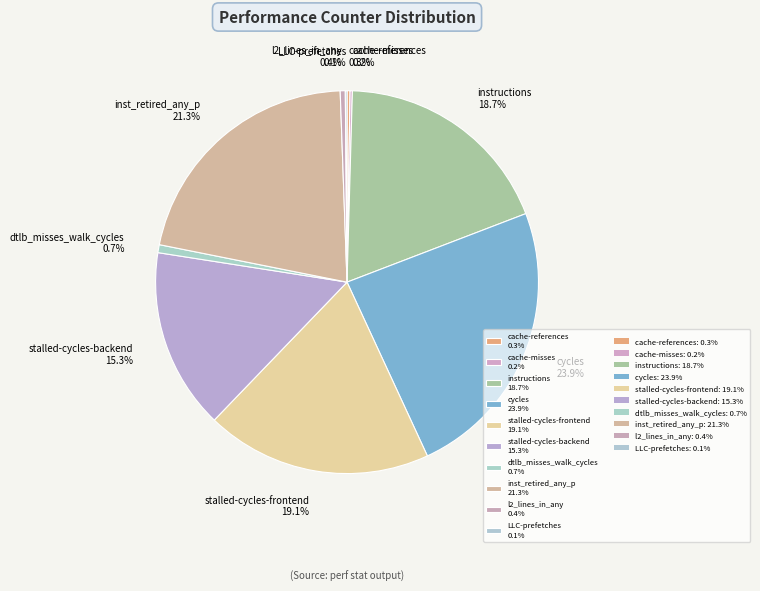

Between inst_retired_any_p 21.3% and stalled-cycles-frontend 19.1%, which is larger?

inst_retired_any_p 21.3%